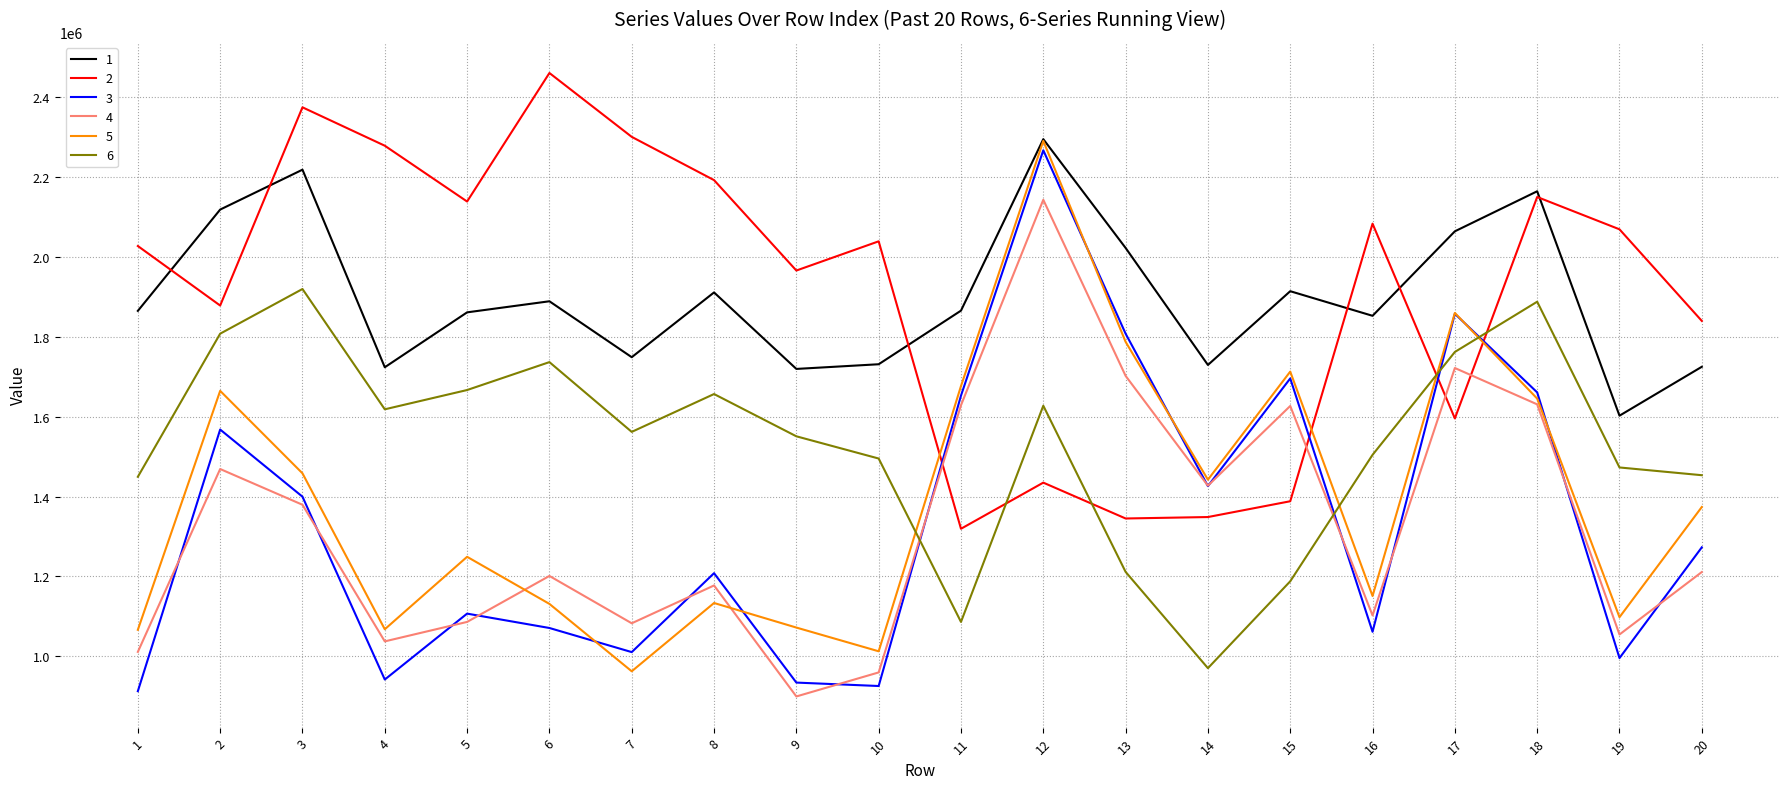

What is the difference between the highest and lowest values at 1?

1114265